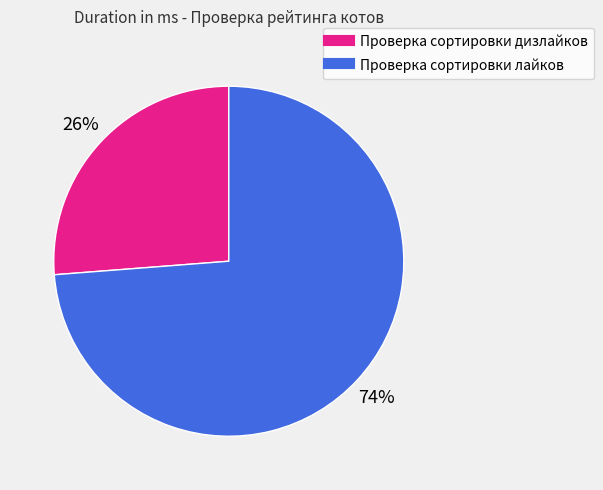

Count the number of slices in the pie.

2